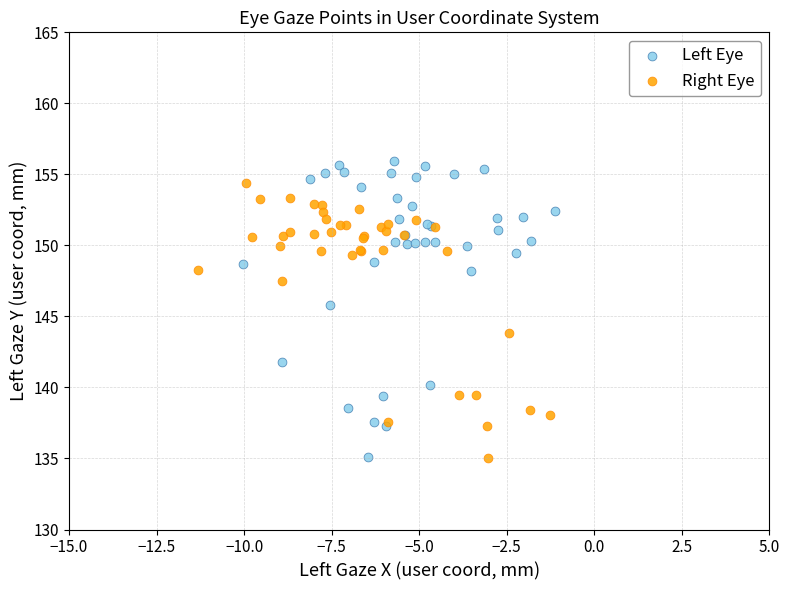

Which series reaches the maximum Y coordinate?

Left Eye